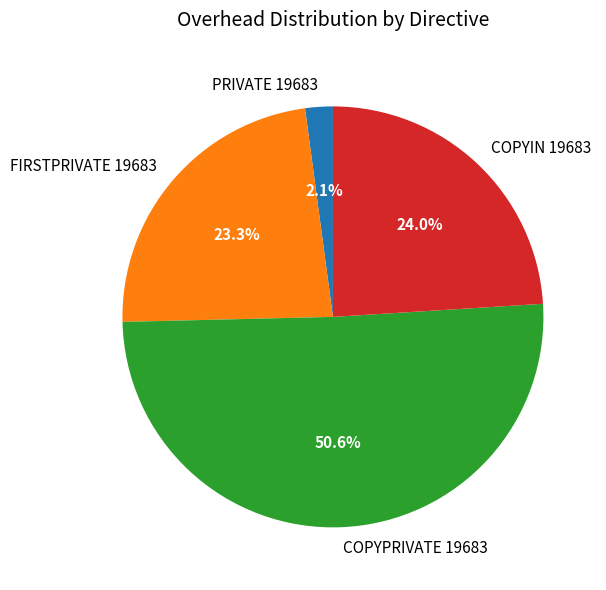

What percentage do FIRSTPRIVATE 19683 and COPYIN 19683 together represent?

47.3%